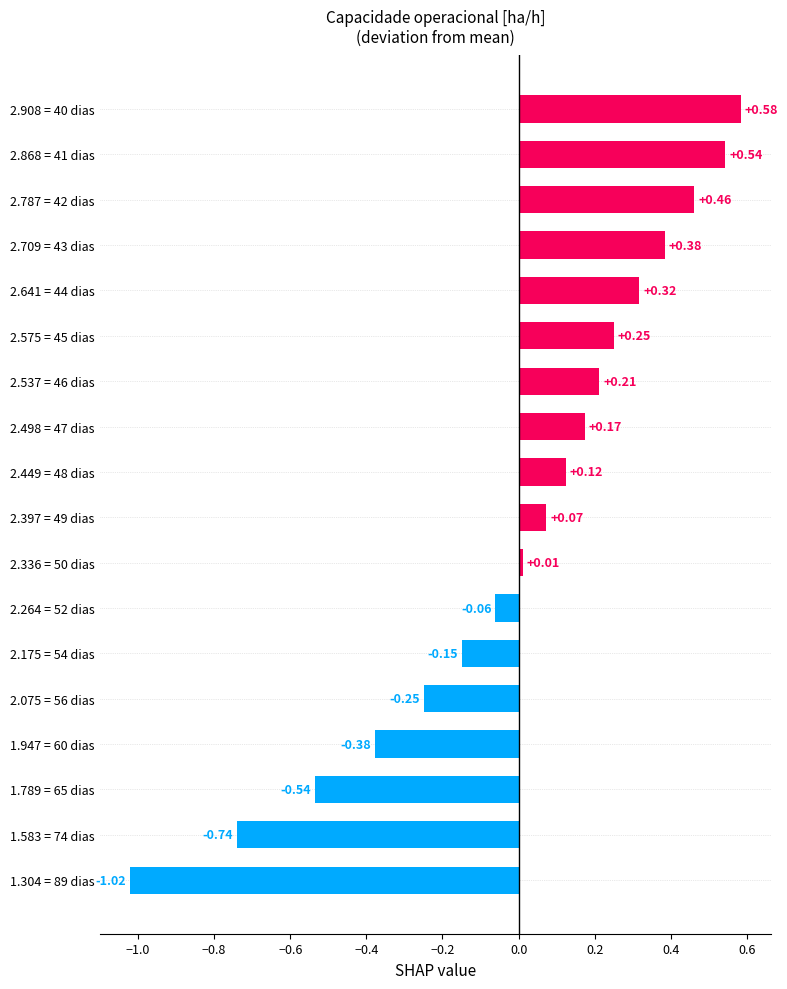

Between 2.498 = 47 dias and 2.175 = 54 dias, which is larger?

2.498 = 47 dias